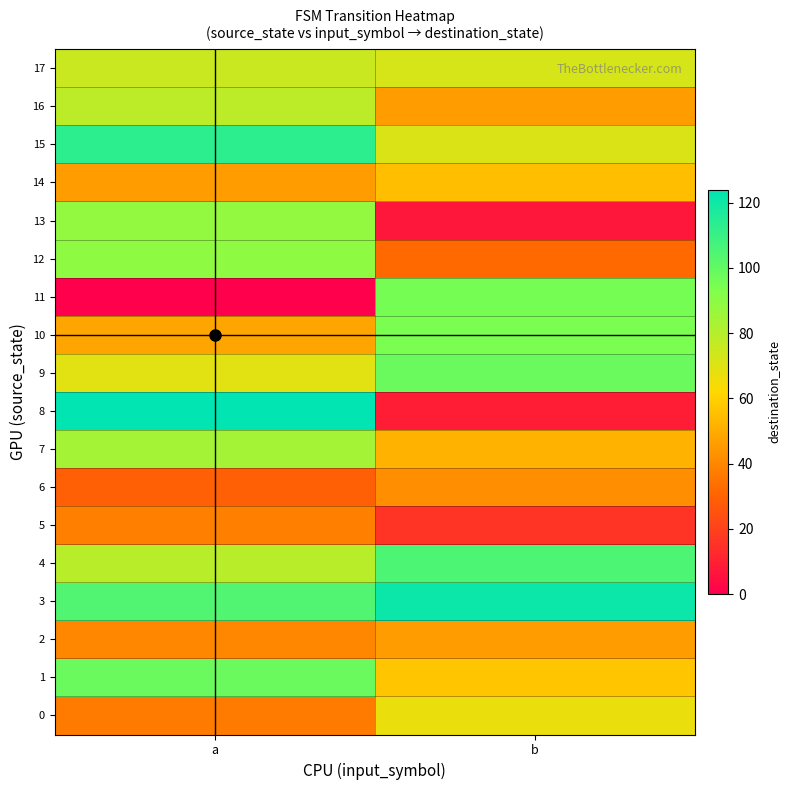

What is the maximum value shown in the chart?

124